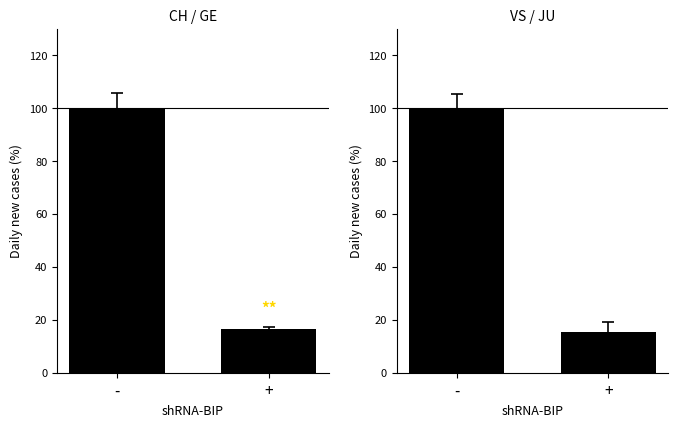

At which label does CH vs GE reach its peak?

-